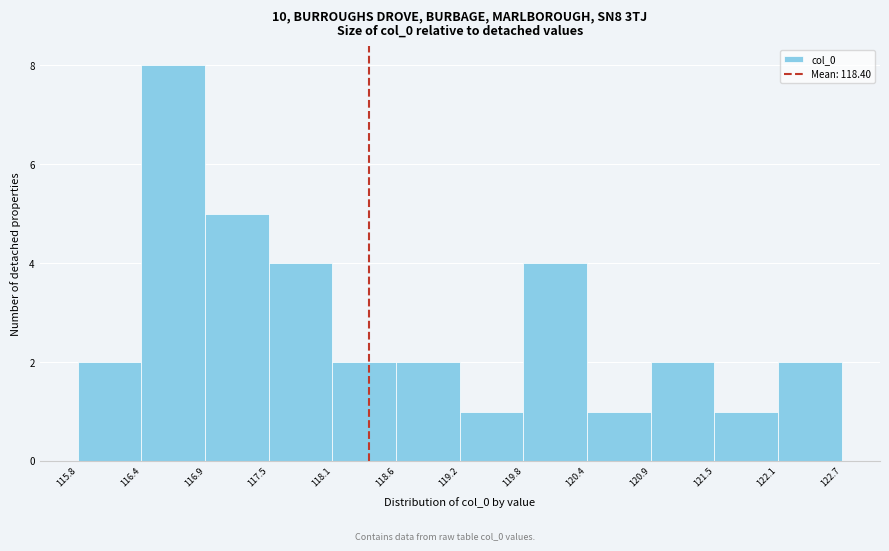

Reading left to right, transcribe this chart: for each bar, give the range it covers on the x-axis and its height. The values are not printed on the chart, so give them approximately, as read against the axis.

115.8 to 116.4: 2
116.4 to 116.9: 8
116.9 to 117.5: 5
117.5 to 118.1: 4
118.1 to 118.6: 2
118.6 to 119.2: 2
119.2 to 119.8: 1
119.8 to 120.4: 4
120.4 to 120.9: 1
120.9 to 121.5: 2
121.5 to 122.1: 1
122.1 to 122.7: 2